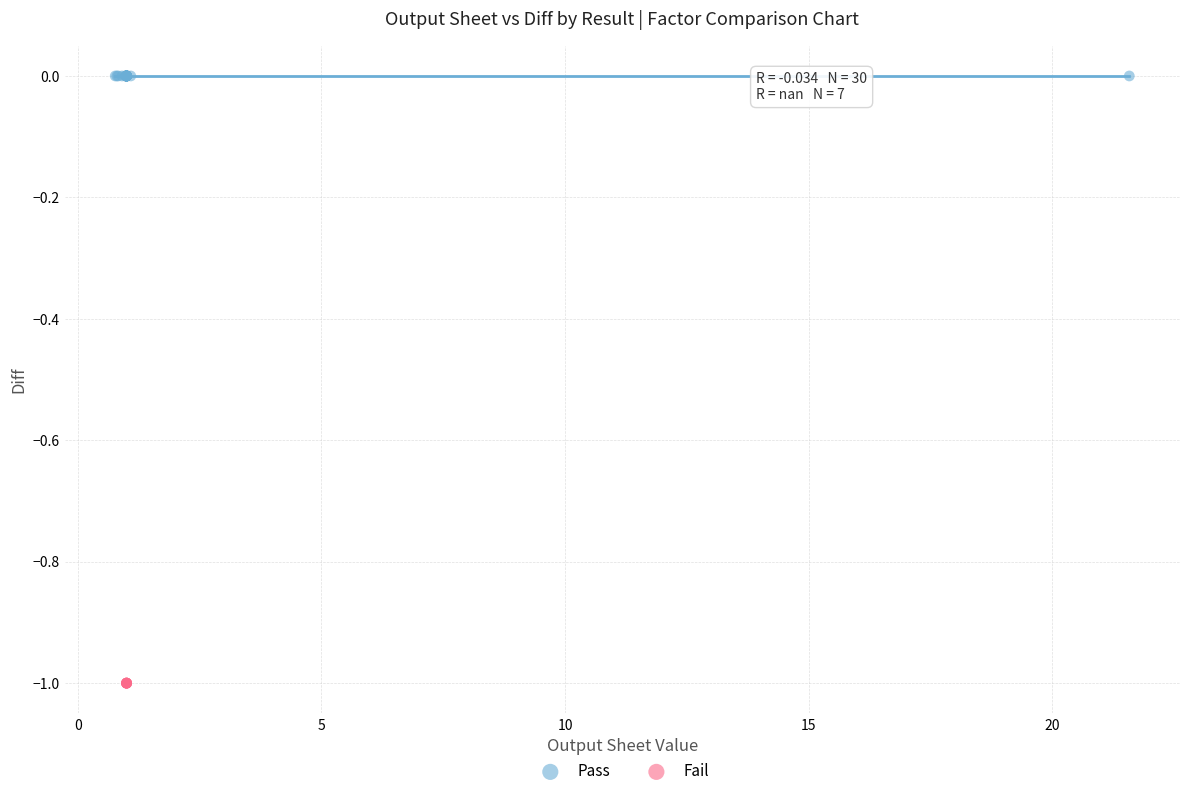

Which series reaches the maximum Y coordinate?

Pass